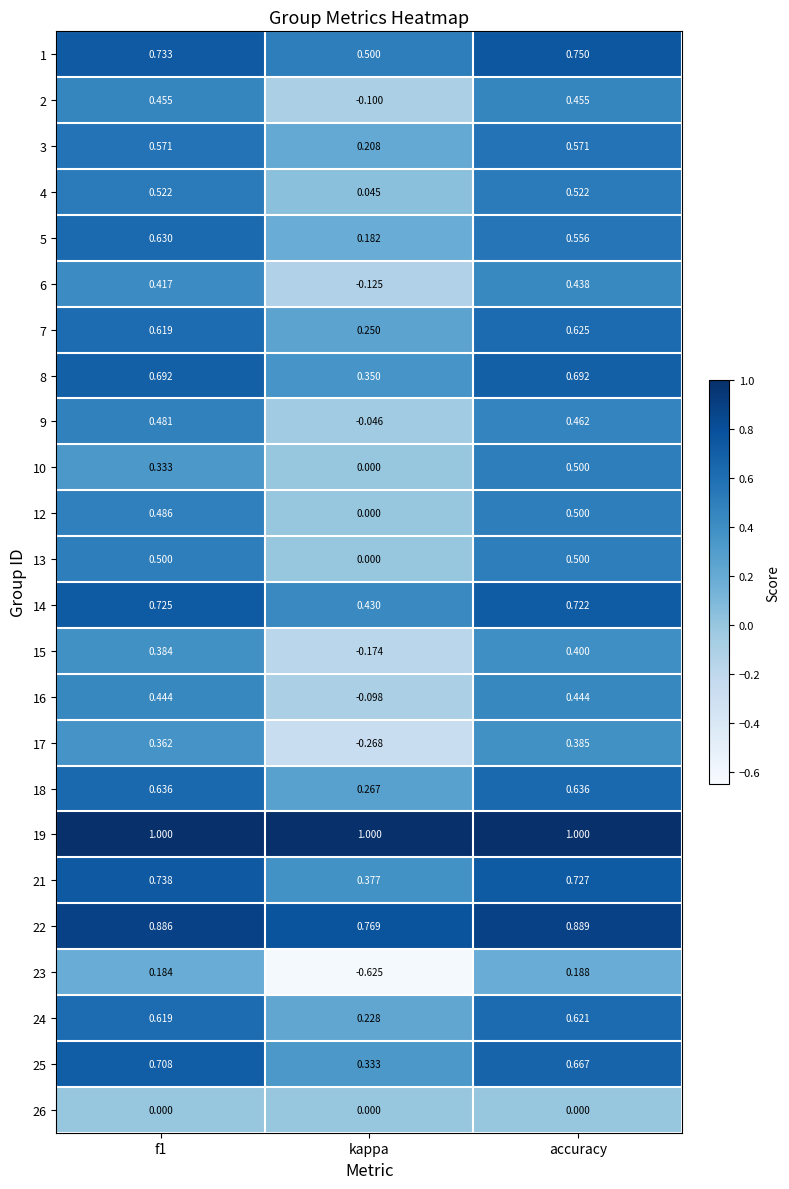

At which category is the sum across all series the highest?

accuracy